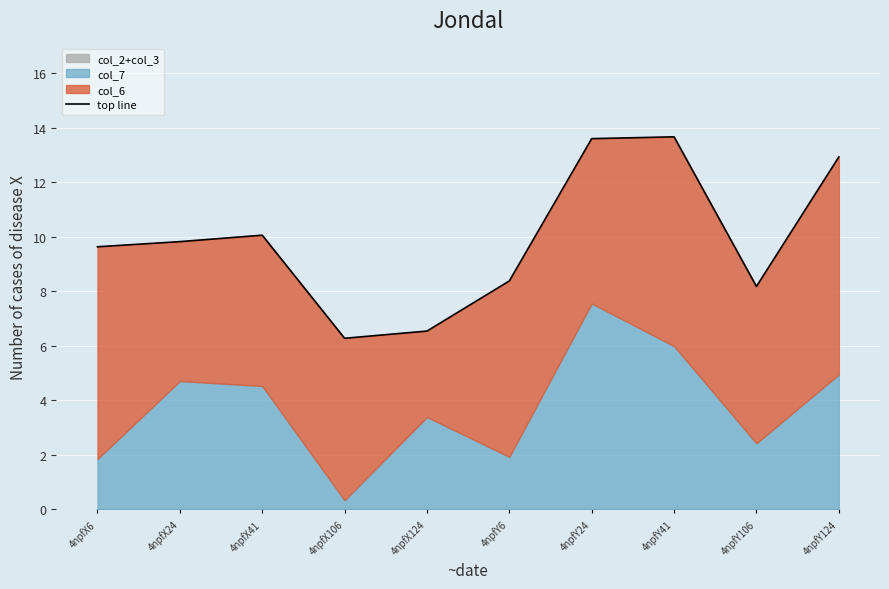

How many lines are shown in the chart?

1